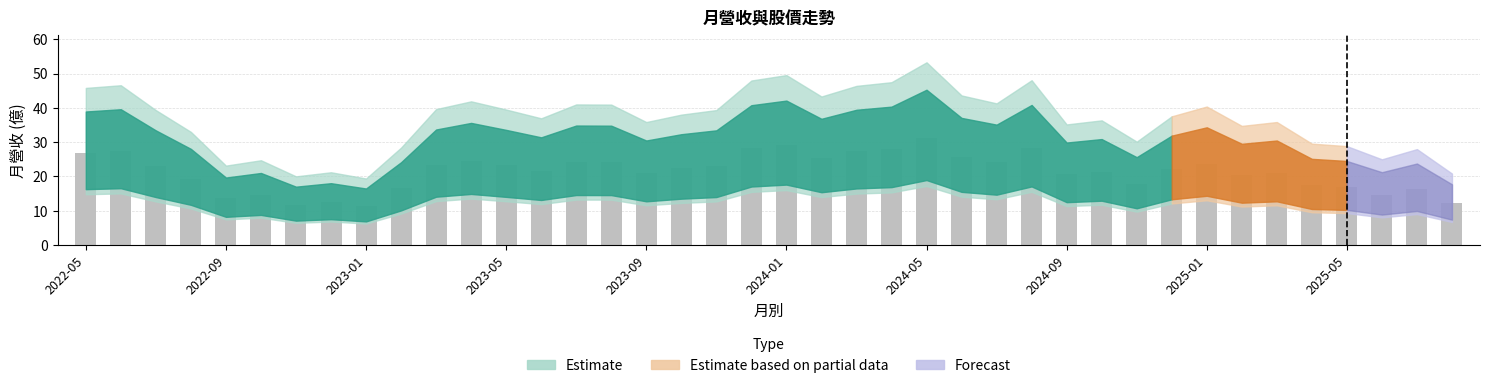

What is the average value?

21.4